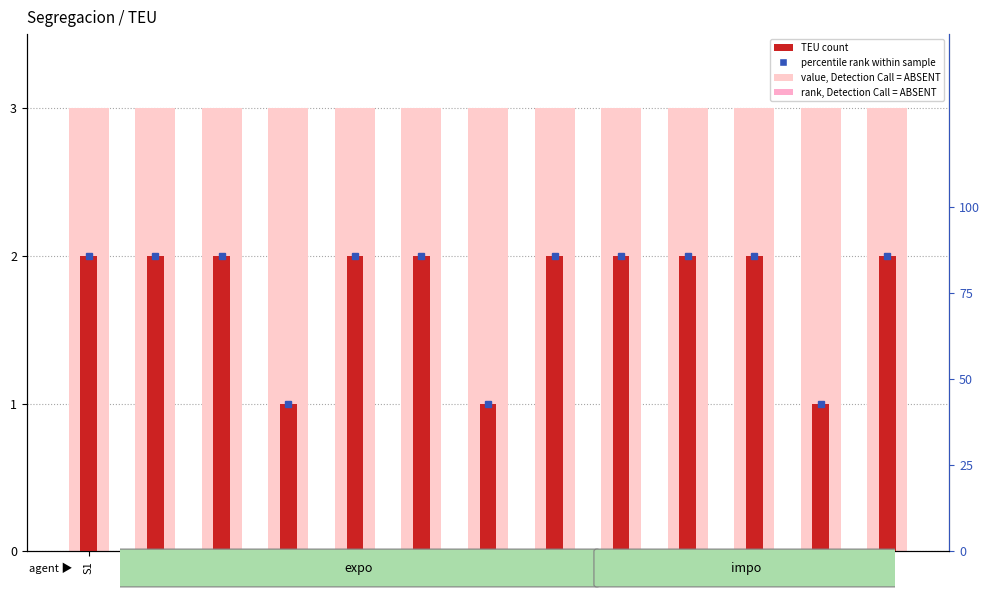

What is the sum of all rank, Detection Call = ABSENT values?

39